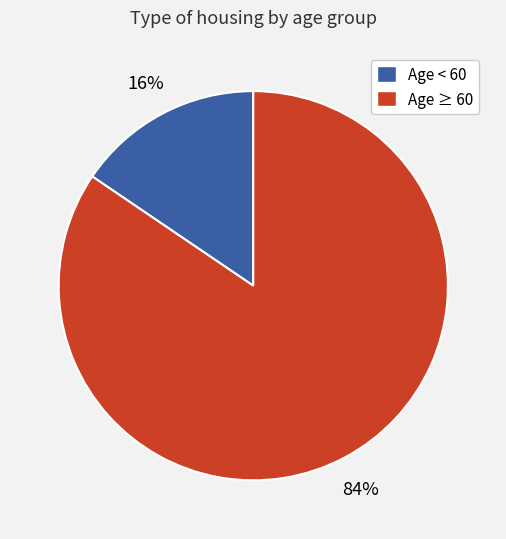

Do Age < 60 and Age ≥ 60 together represent more than half of the pie?

Yes